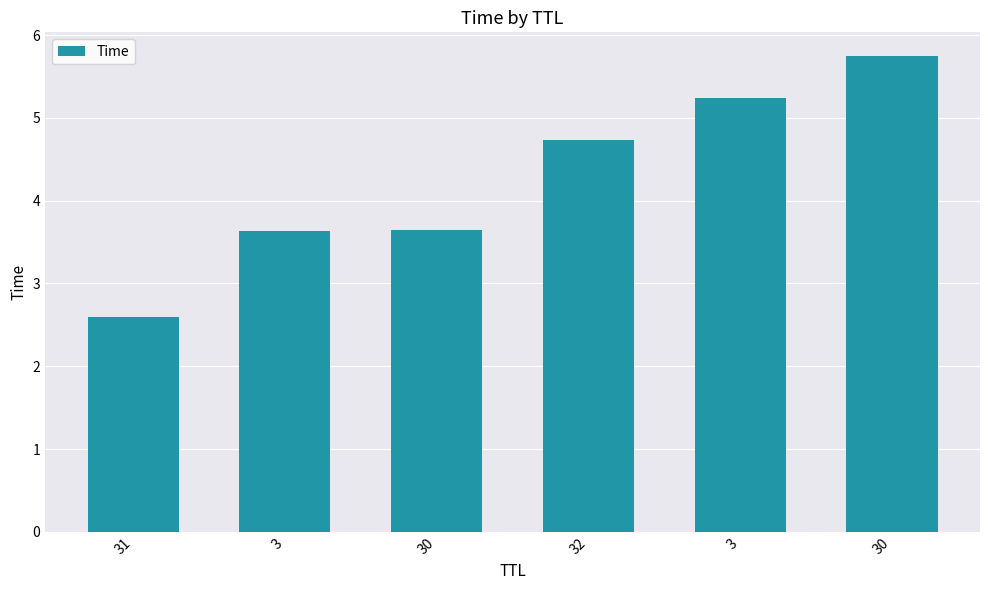

What is the difference between the values at 30 and 32?

1.0